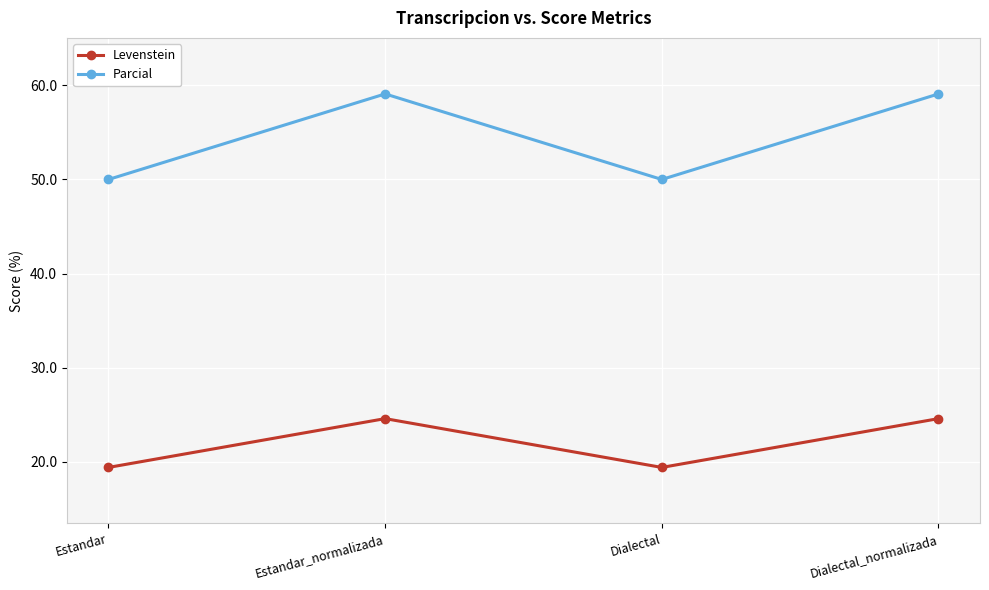

Is the value of Levenstein at Dialectal greater than the value of Parcial at Dialectal?

No